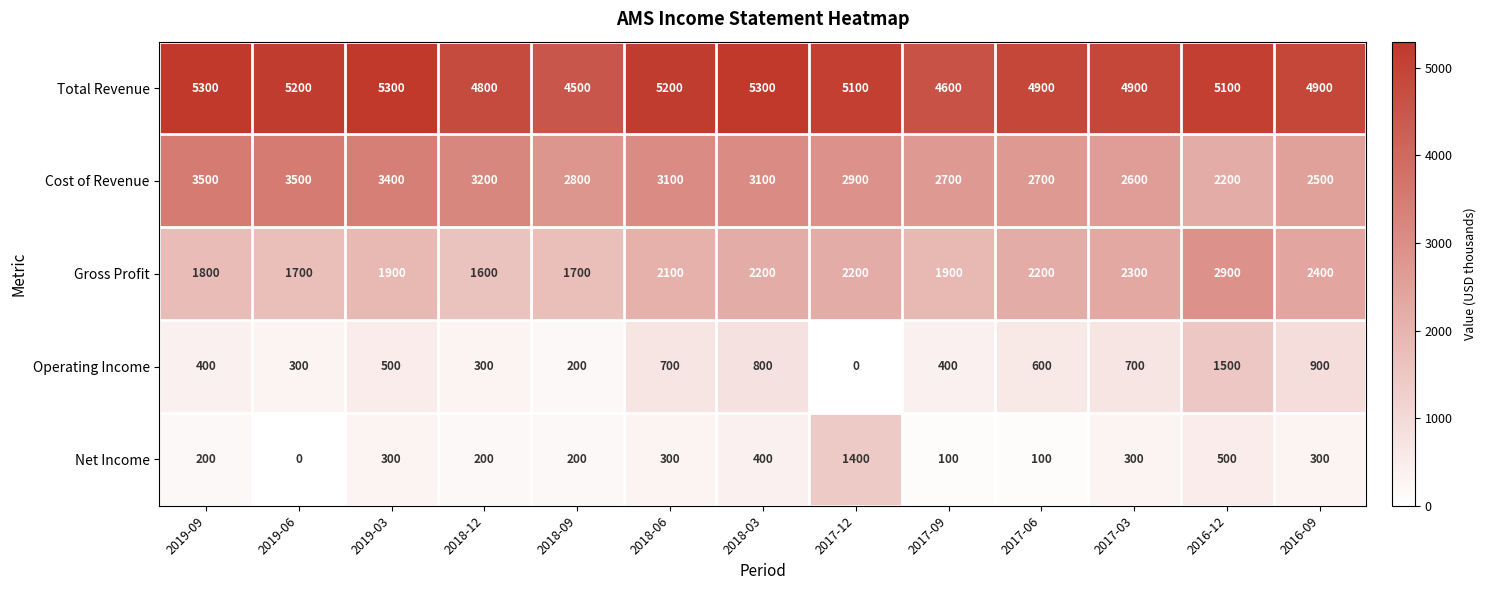

What is the total value across all series at 2018-12?

10100